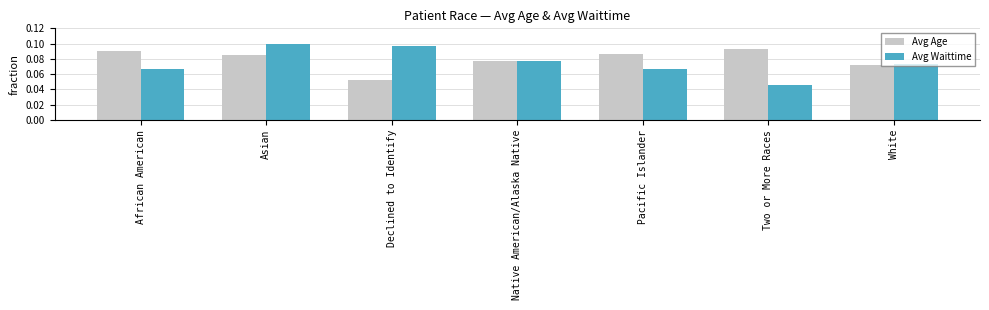

Between Asian and Pacific Islander, which series saw the biggest shift?

Avg Waittime